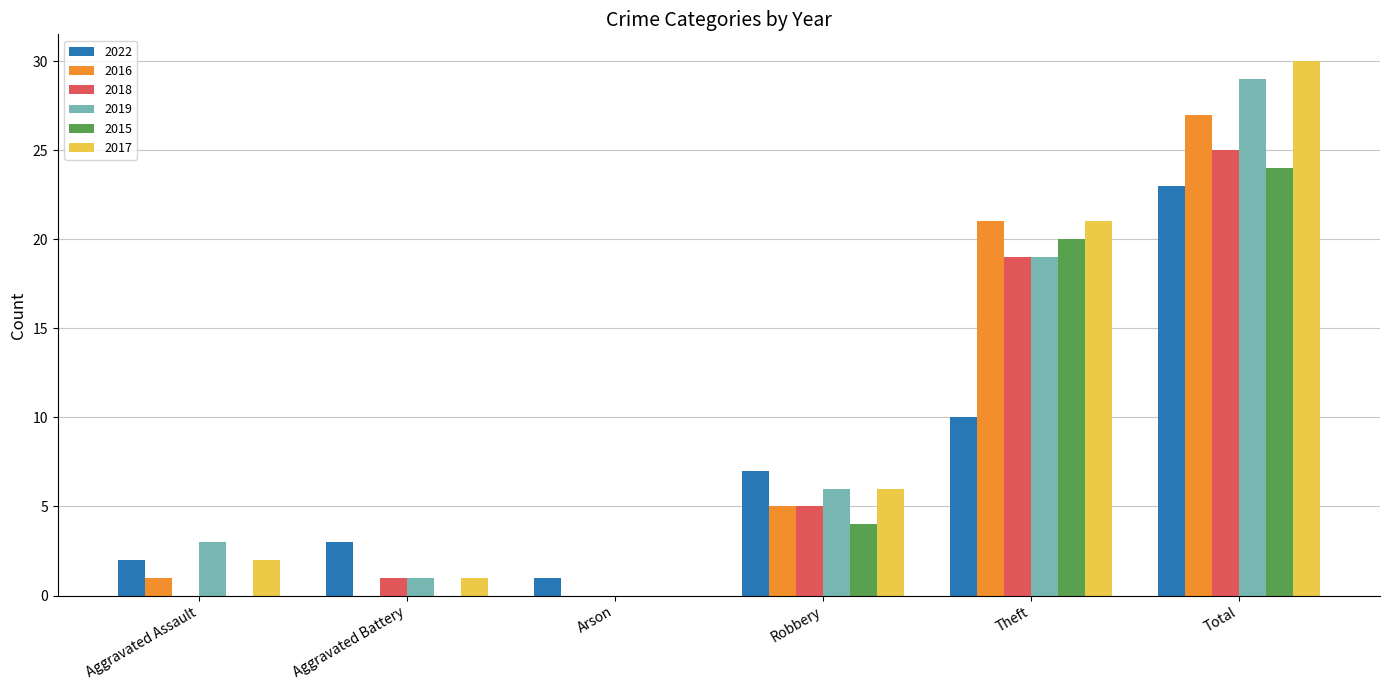

At which label does 2017 reach its peak?

Total